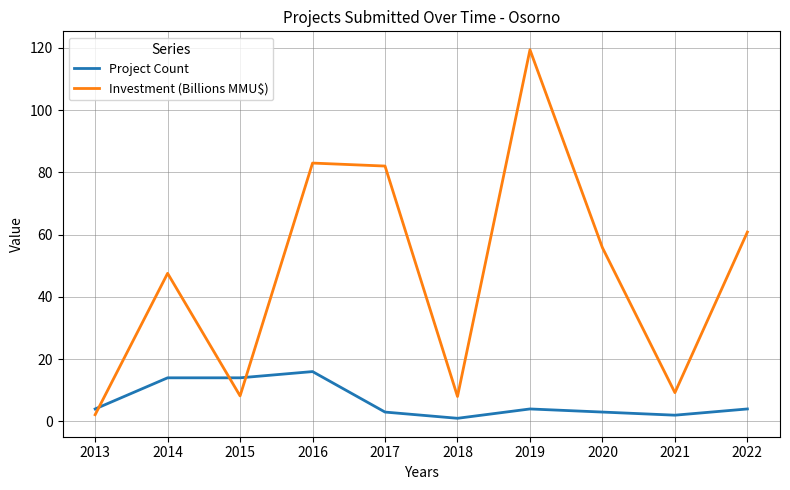

Between 2018 and 2019, which series saw the biggest shift?

Investment (Billions MMU$)